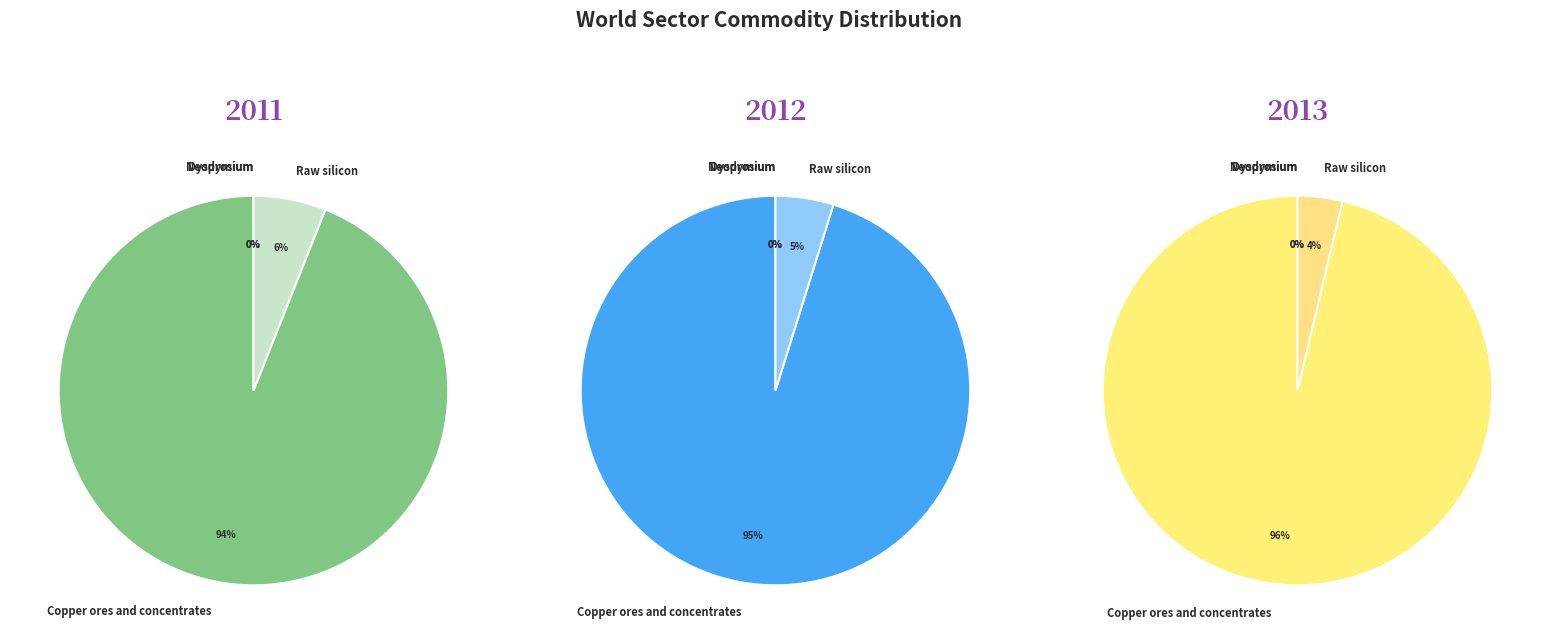

How many segments does this pie chart have?

4